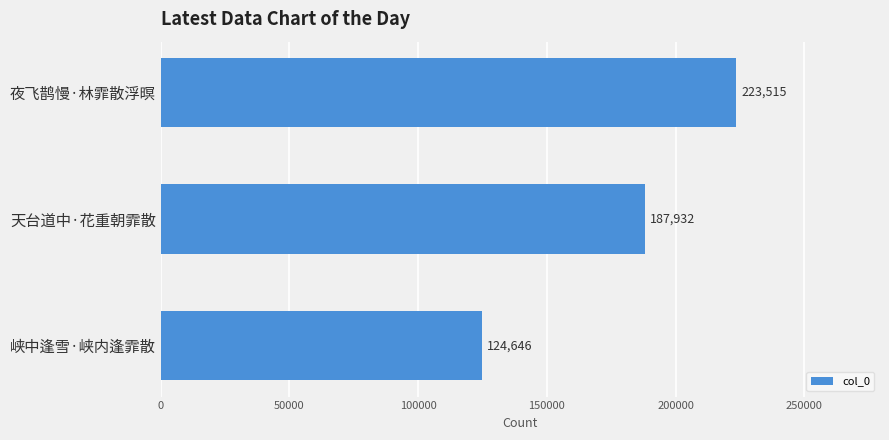

Rank the categories by value from lowest to highest.

峡中逢雪·峡内逢霏散, 天台道中·花重朝霏散, 夜飞鹊慢·林霏散浮暝